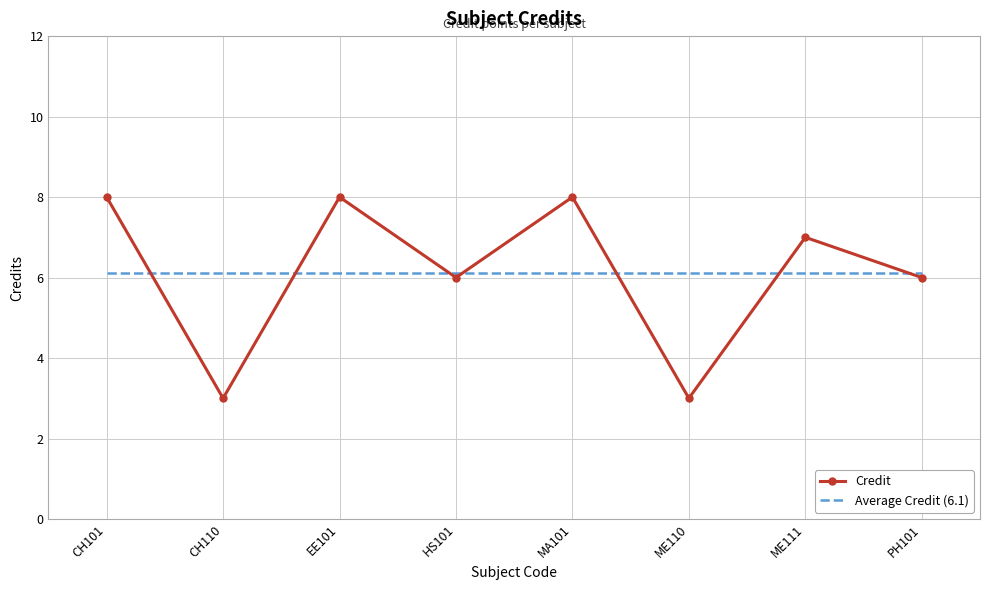

How many times do Credit and Average Credit (6.1) cross each other?

7